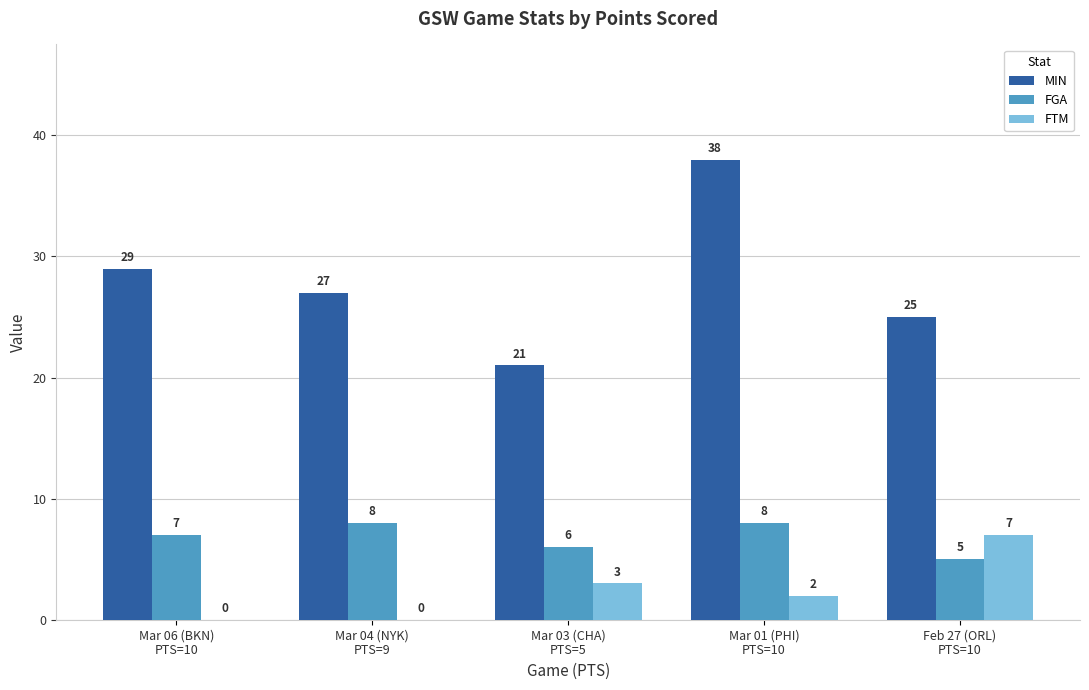

Is it true that FTM equals -2 at Mar 06 (BKN)
PTS=10?

False